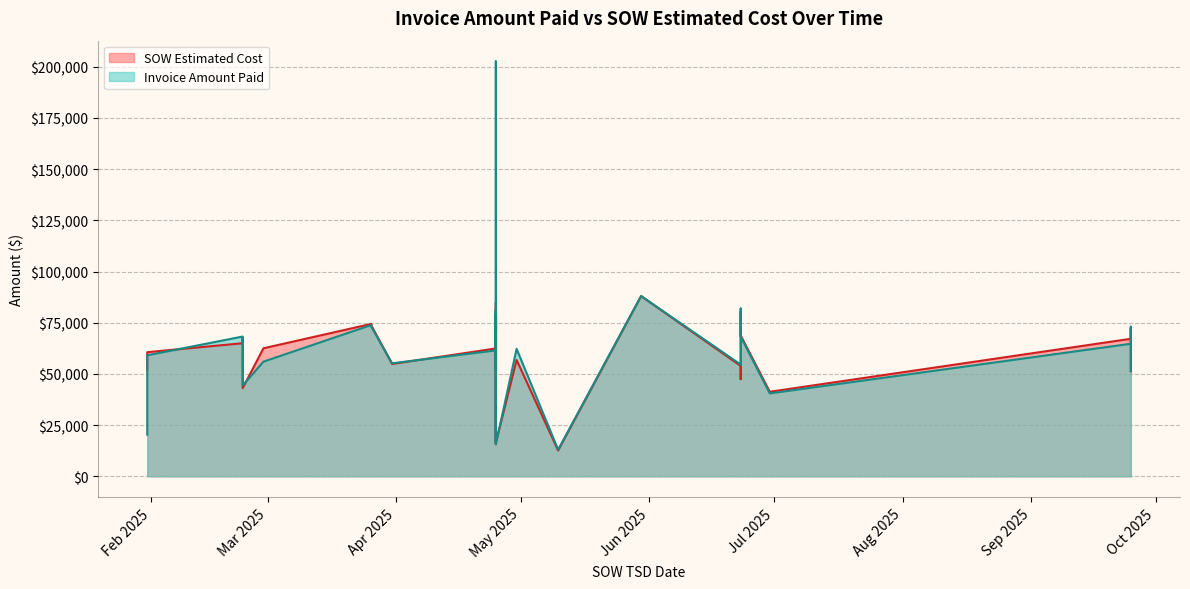

Is it true that SOW Estimated Cost equals 118648.5 at 2025-04-25?

False